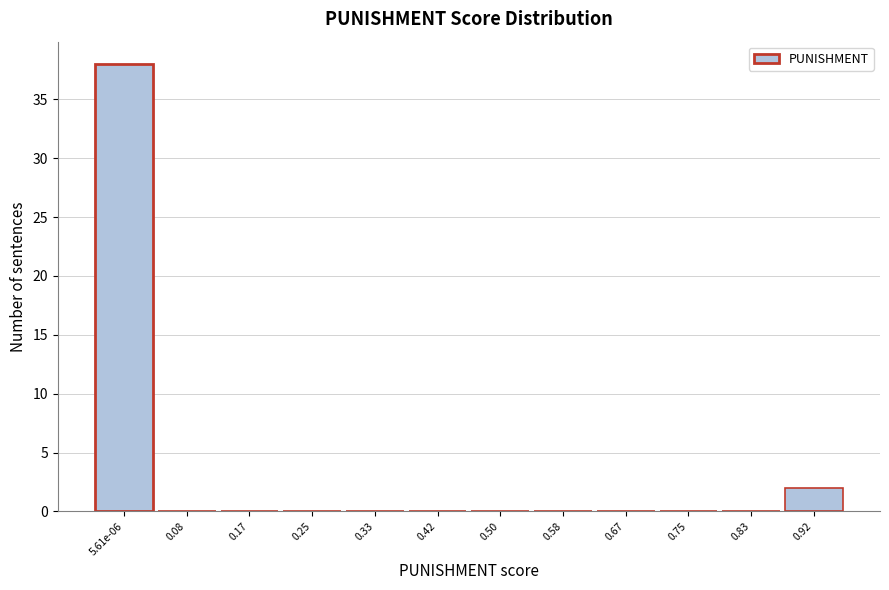

Reading left to right, extract all data points from this chart.

5.61e-06=38	0.08=0	0.17=0	0.25=0	0.33=0	0.42=0	0.50=0	0.58=0	0.67=0	0.75=0	0.83=0	0.92=2